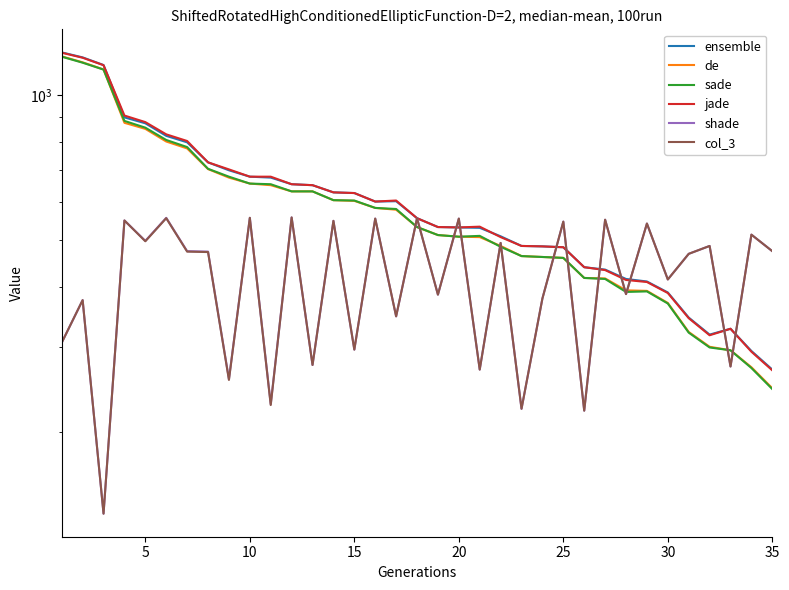

List the series in order of their peak value, highest first.

ensemble, jade, de, sade, shade, col_3